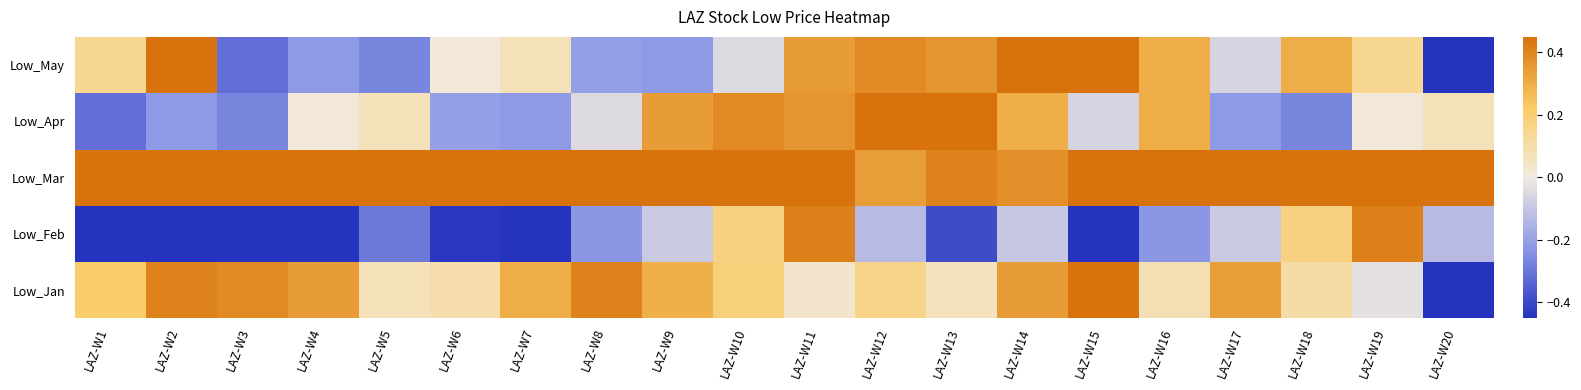

Which has a higher value, LAZ-W10 or LAZ-W14?

LAZ-W14